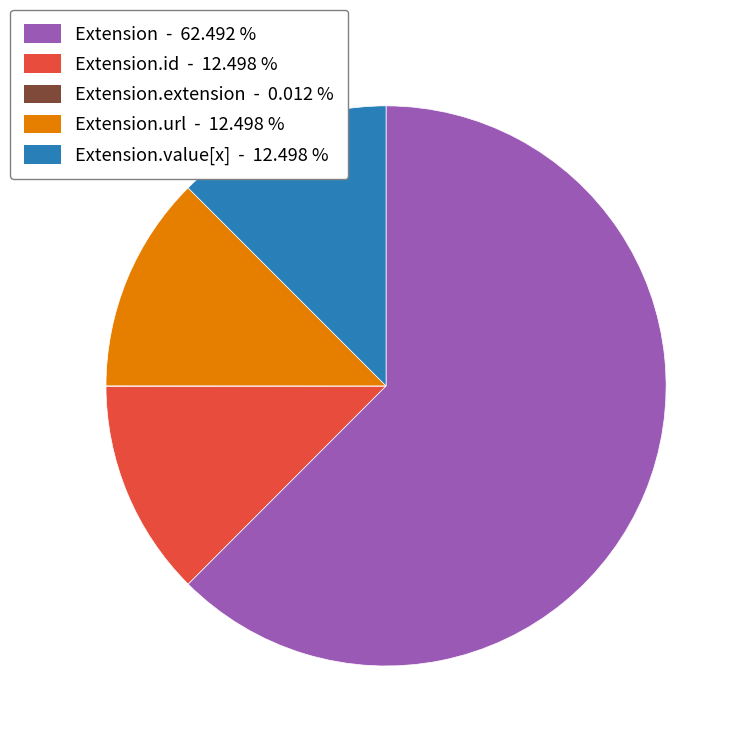

Is there a majority slice in this chart?

Yes